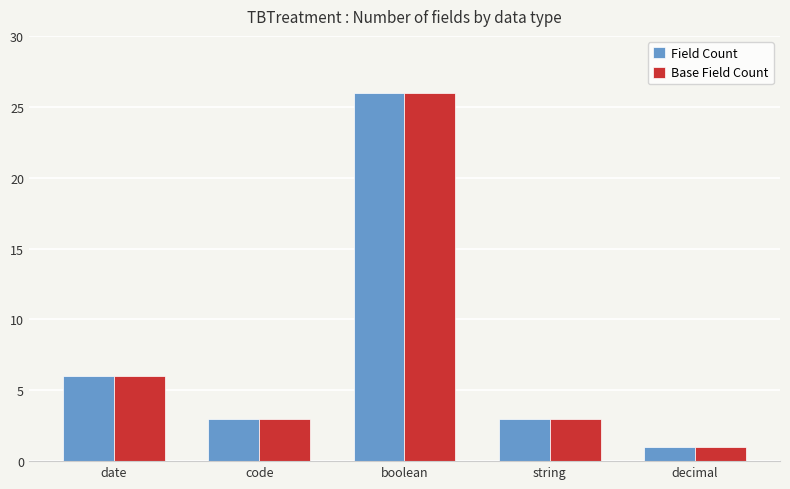

The value of Field Count at boolean is 8. True or false?

False